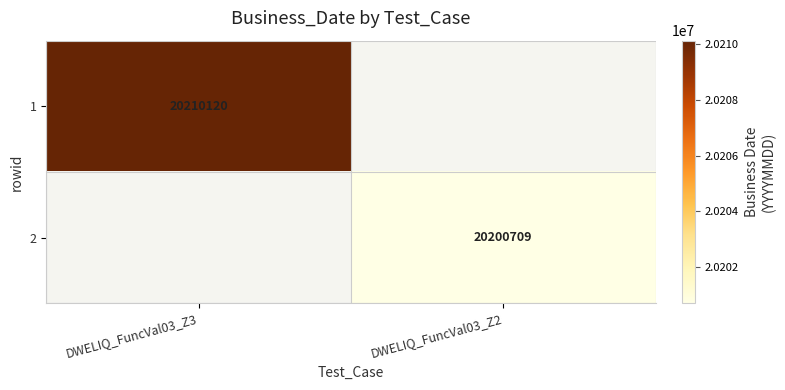

Which has a higher value, DWELIQ_FuncVal03_Z2 or DWELIQ_FuncVal03_Z3?

DWELIQ_FuncVal03_Z3